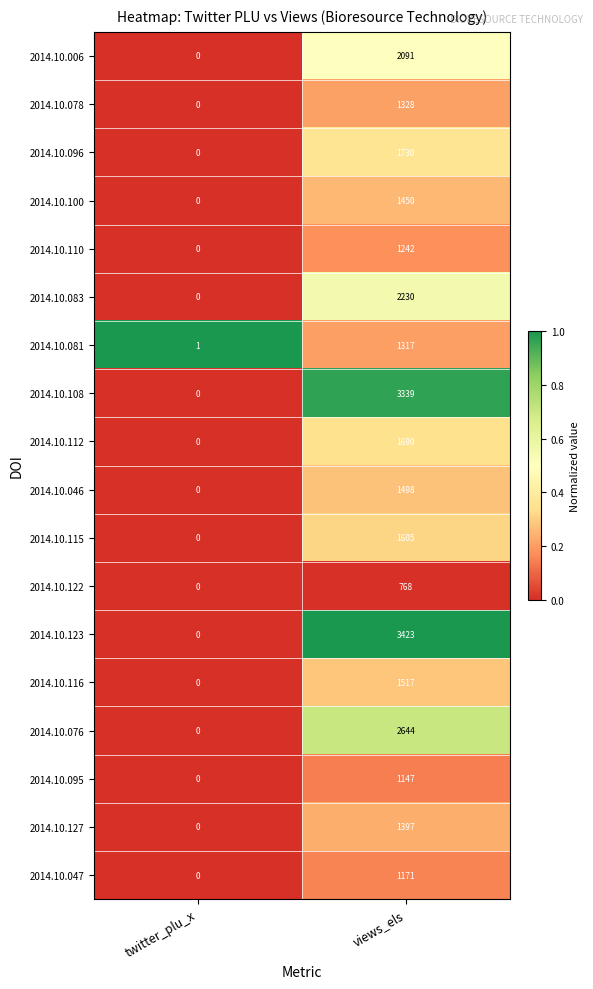

What is the difference between the highest and lowest values at views_els?

2655